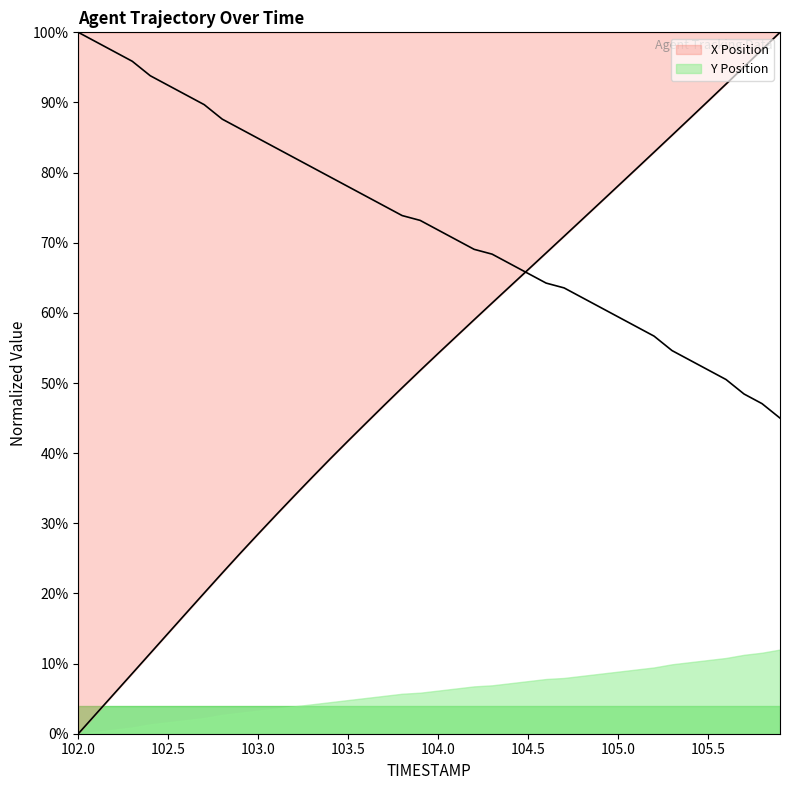

Which category has the lowest value across all series?

102.0